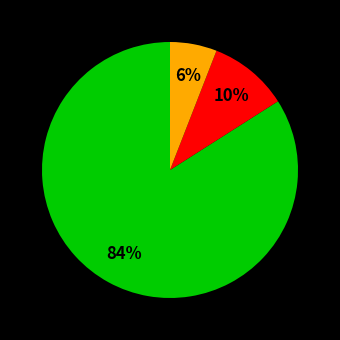

Is there a majority slice in this chart?

Yes